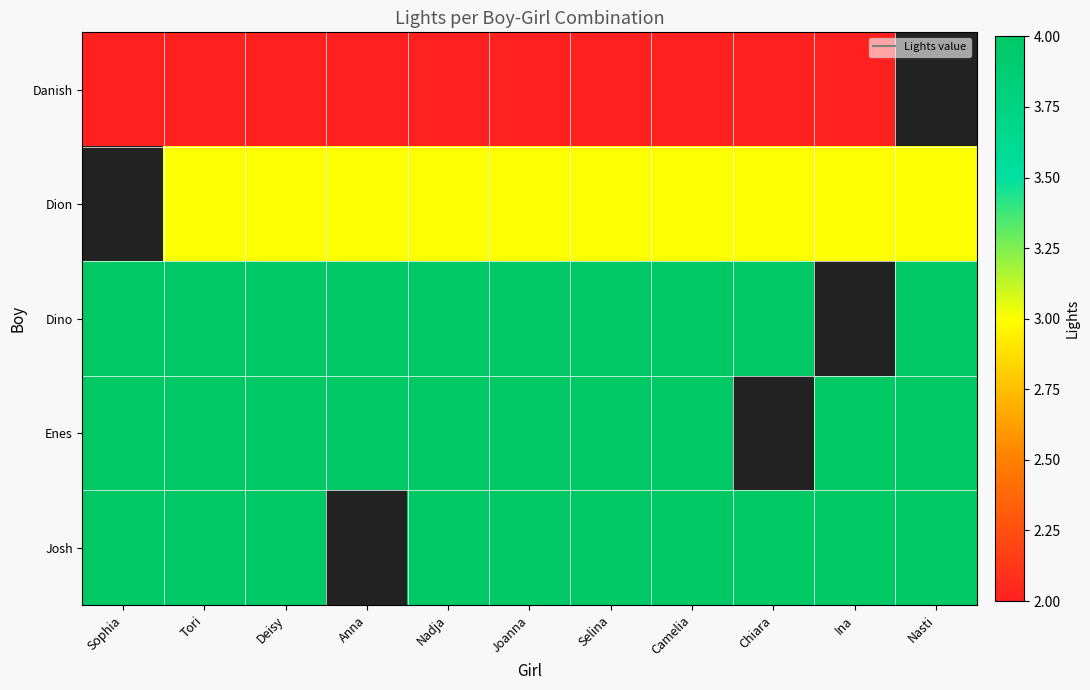

Rank the series at Tori from lowest to highest value.

Danish, Dion, Dino, Enes, Josh